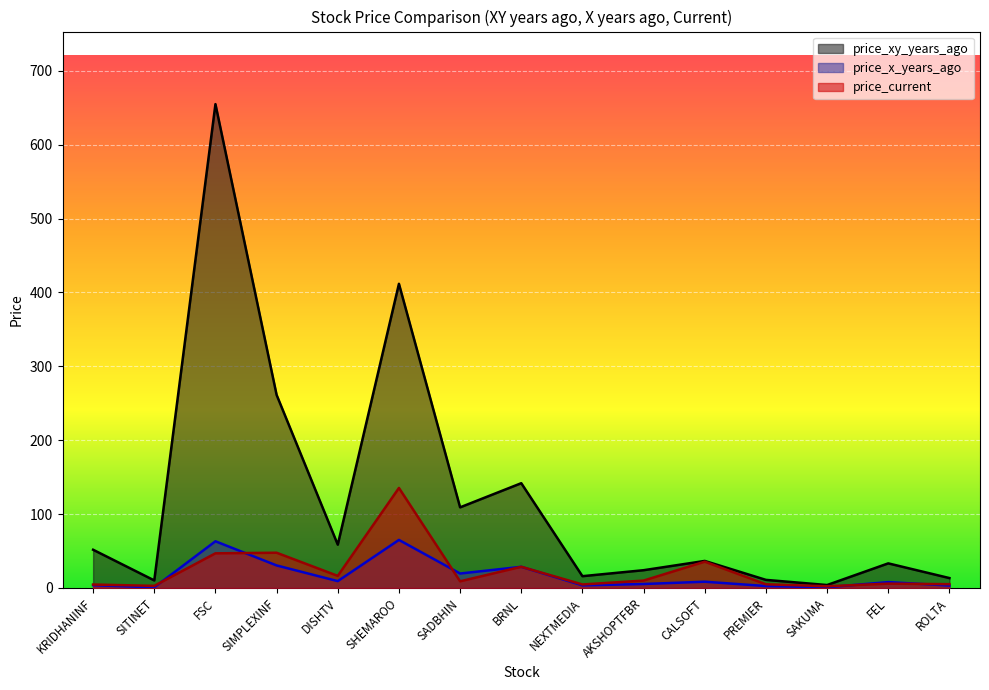

True or false: price_xy_years_ago has a value of 18.8 at KRIDHANINF.

False